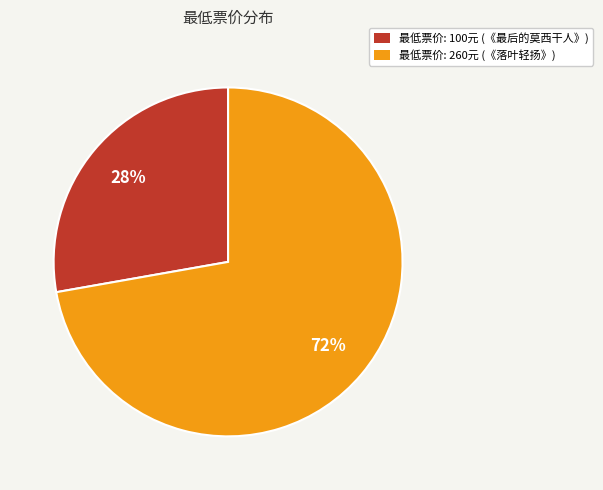

Between 最低票价: 260元 (《落叶轻扬》) and 最低票价: 100元 (《最后的莫西干人》), which is larger?

最低票价: 260元 (《落叶轻扬》)